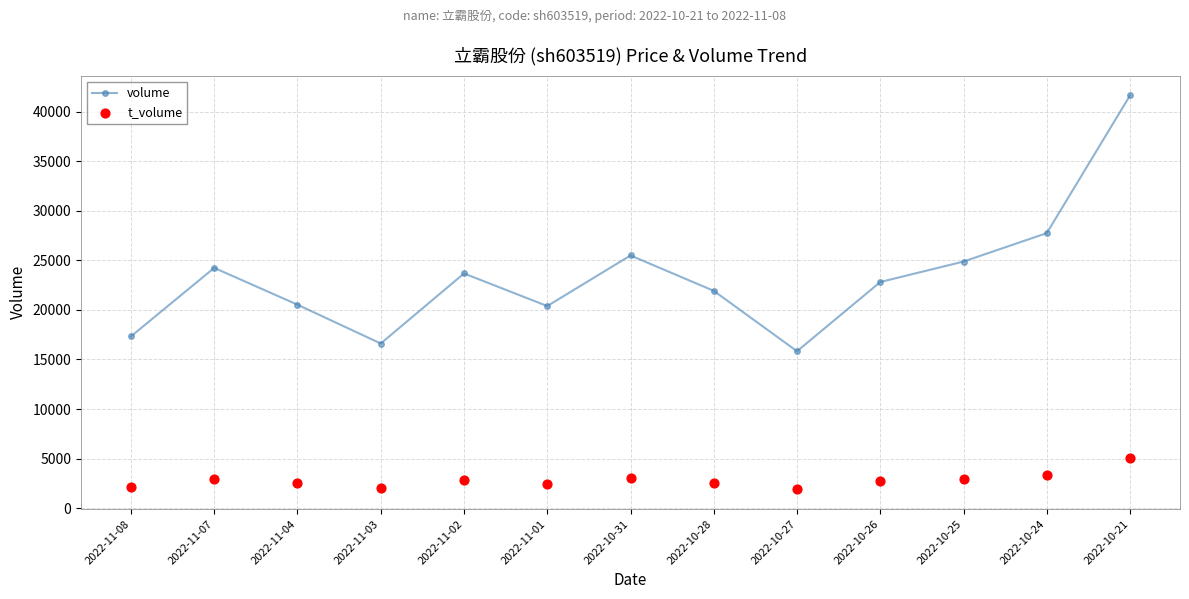

Is the value of t_volume at 2022-10-31 greater than the value of volume at 2022-10-24?

No